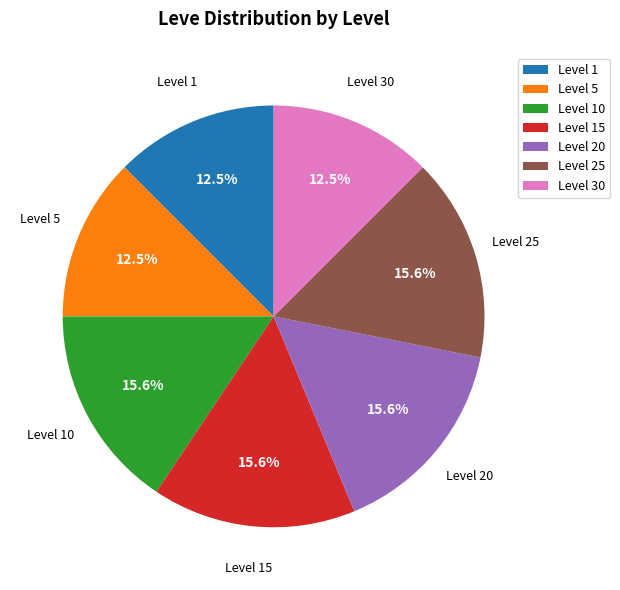

Is there a majority slice in this chart?

No